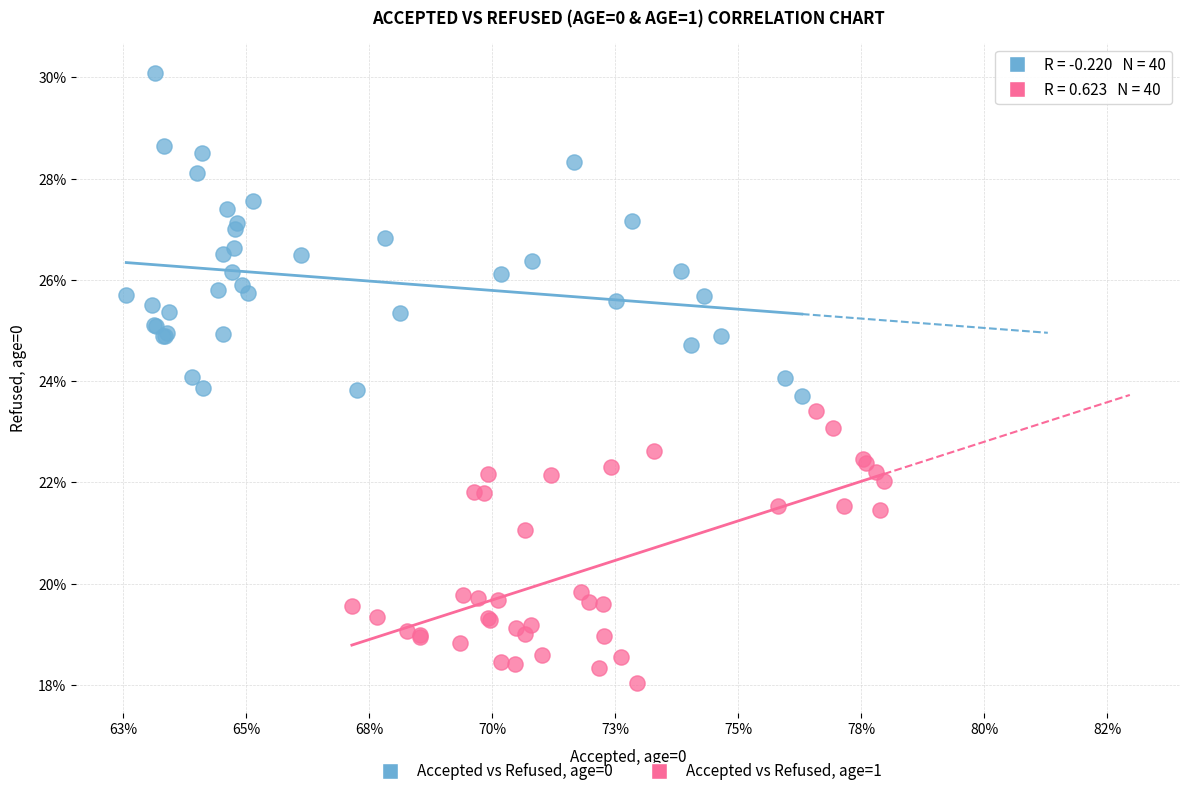

Which series has the largest Y range (max minus min)?

Accepted vs Refused, age=0